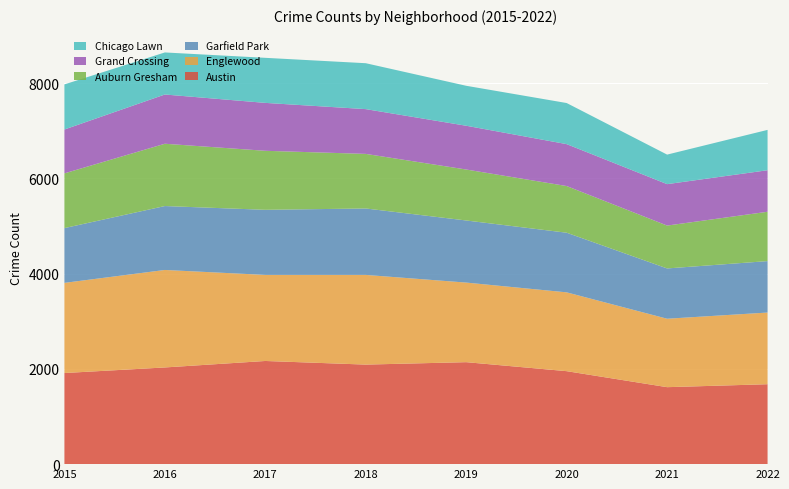

Reading right to left, extract all data points from this chart.

Austin: 1678	1616	1952	2141	2090	2166	2030	1913
Englewood: 1505	1437	1655	1671	1883	1807	2047	1893
Garfield Park: 1080	1056	1252	1304	1395	1367	1342	1150
Auburn Gresham: 1036	900	980	1070	1146	1239	1308	1149
Grand Crossing: 872	870	880	919	940	1006	1034	921
Chicago Lawn: 847	620	863	839	964	946	883	947